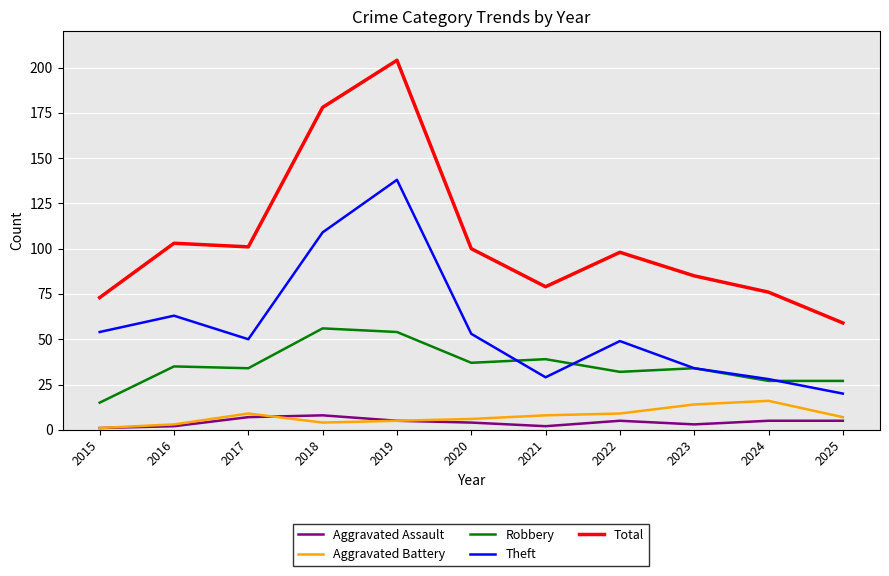

Between 2018 and 2021, which series saw the biggest shift?

Total